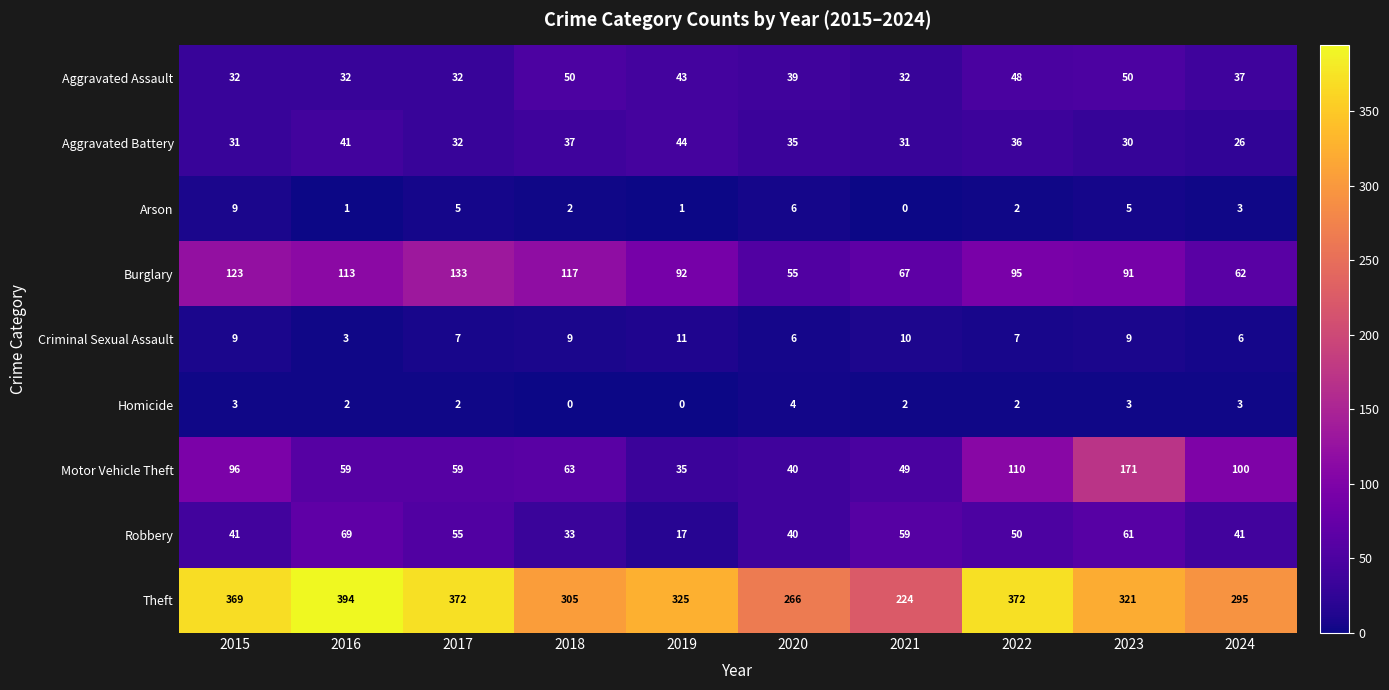

What is the greatest value displayed?

394